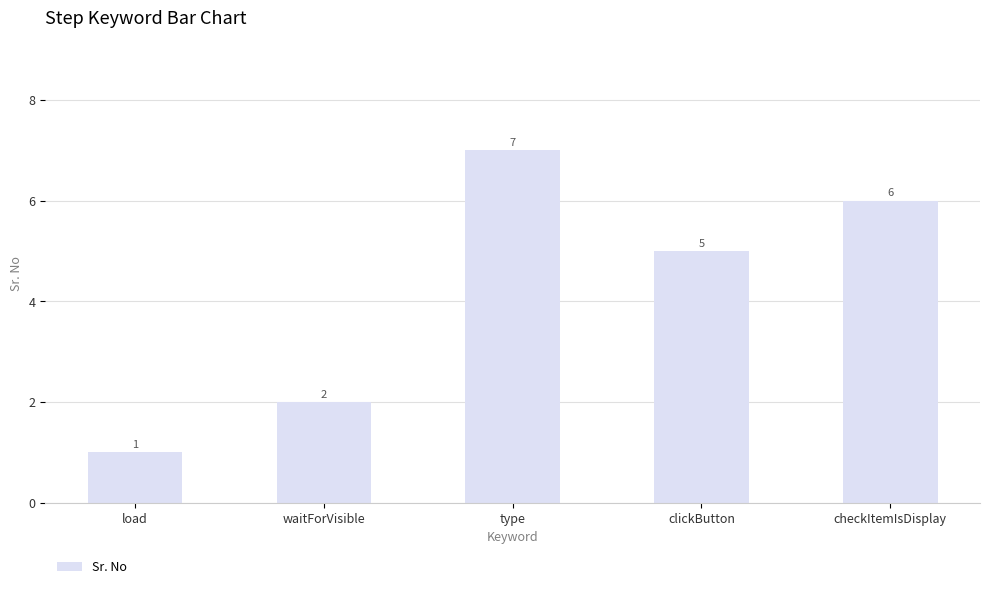

How many bars are there in total?

5